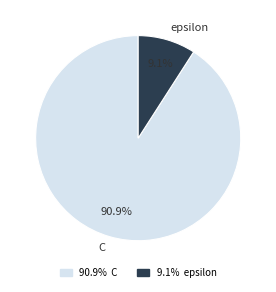

To the nearest percent, what percentage of the pie is epsilon?

9%